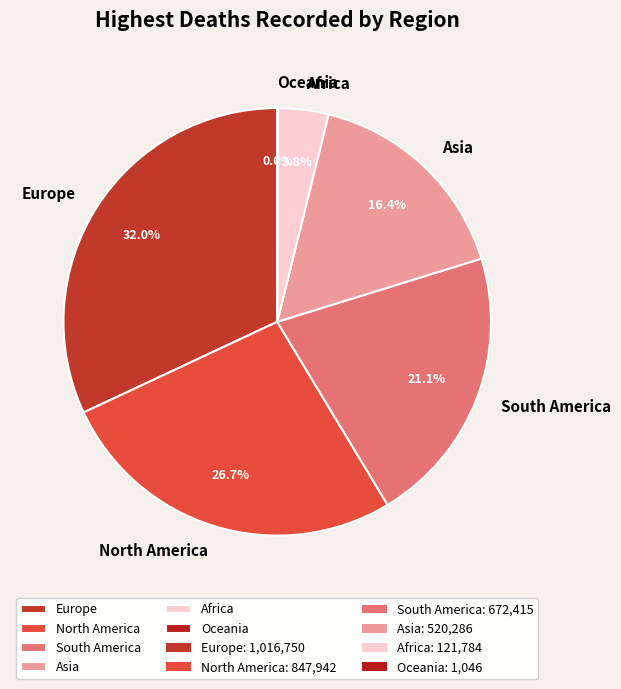

Combined, what portion of the pie is Africa and North America?

30.5%